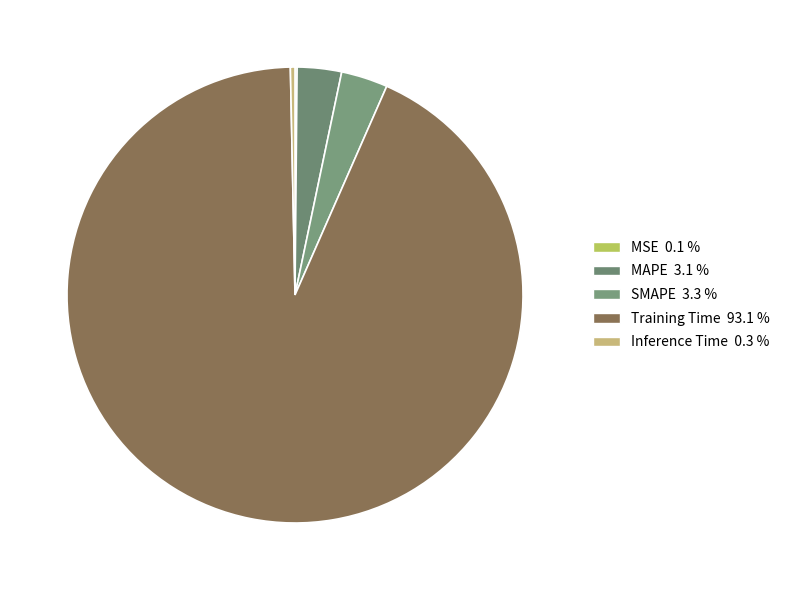

Which slice is the smallest?

MSE